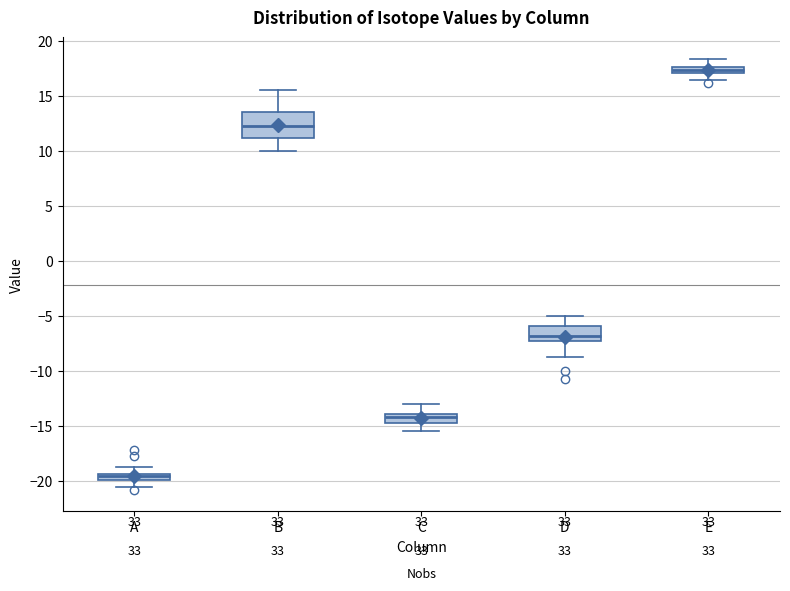

Which box is the tallest, from its lower edge to its upper edge?

B